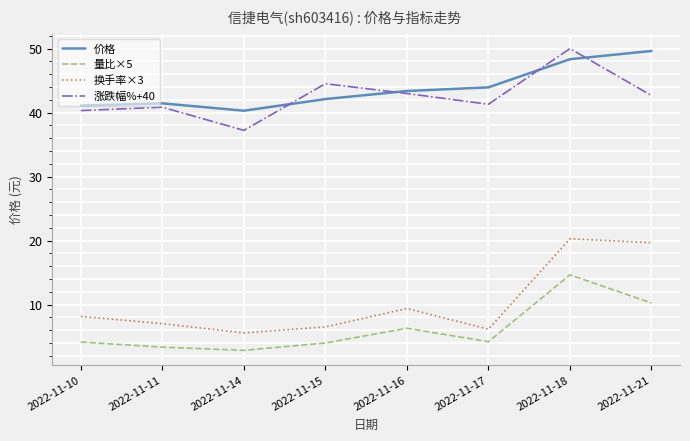

Where does the 价格 series first go above 43?

2022-11-16